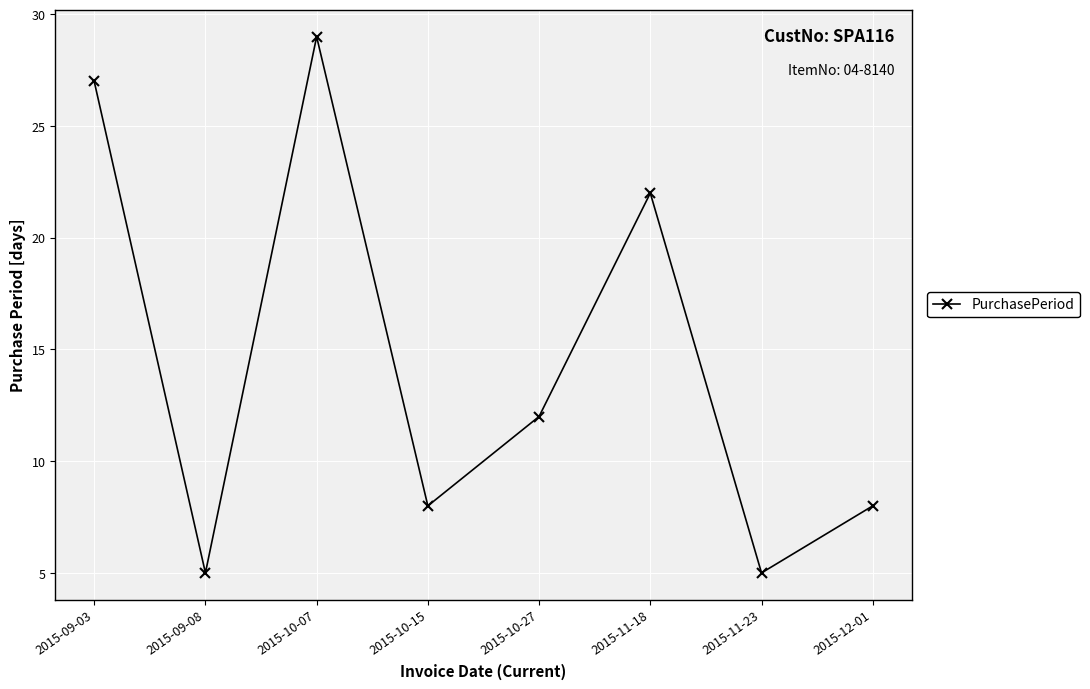

Which category has the highest value across all series?

2015-10-07